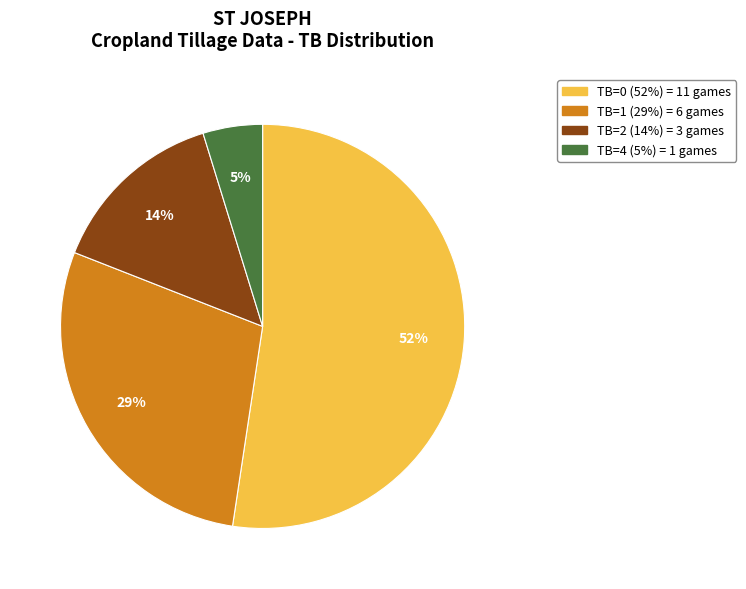

Rank the categories by value from lowest to highest.

TB=4, TB=2, TB=1, TB=0